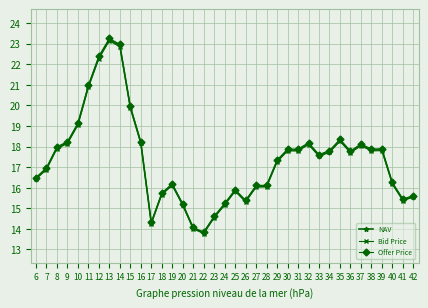

What is the difference between the highest and lowest values at 13?

0.1